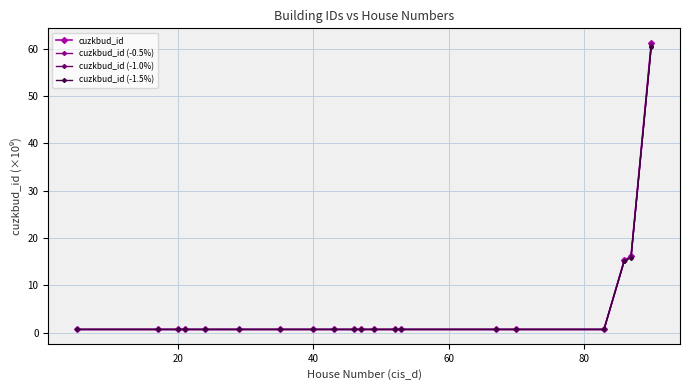

What is the sum of all cuzkbud_id (-1.5%) values?

102.6